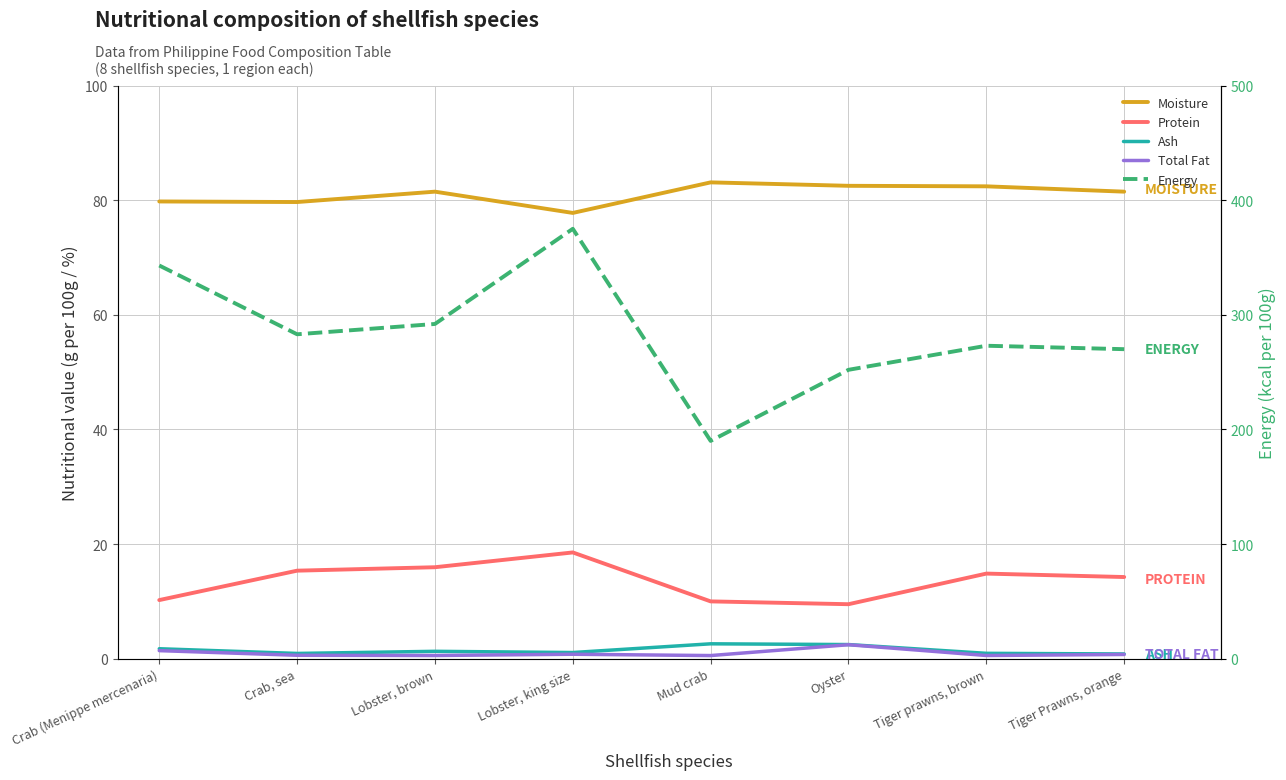

Rank the series at Oyster from lowest to highest value.

Total Fat, Ash, Protein, Moisture, Energy